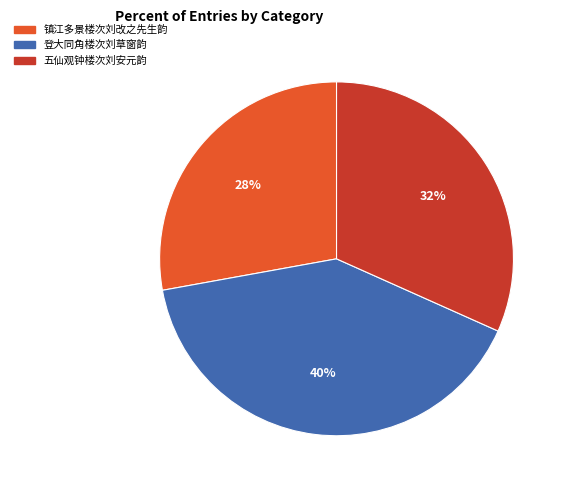

Is it true that 镇江多景楼次刘改之先生韵 is 28% of the pie?

True